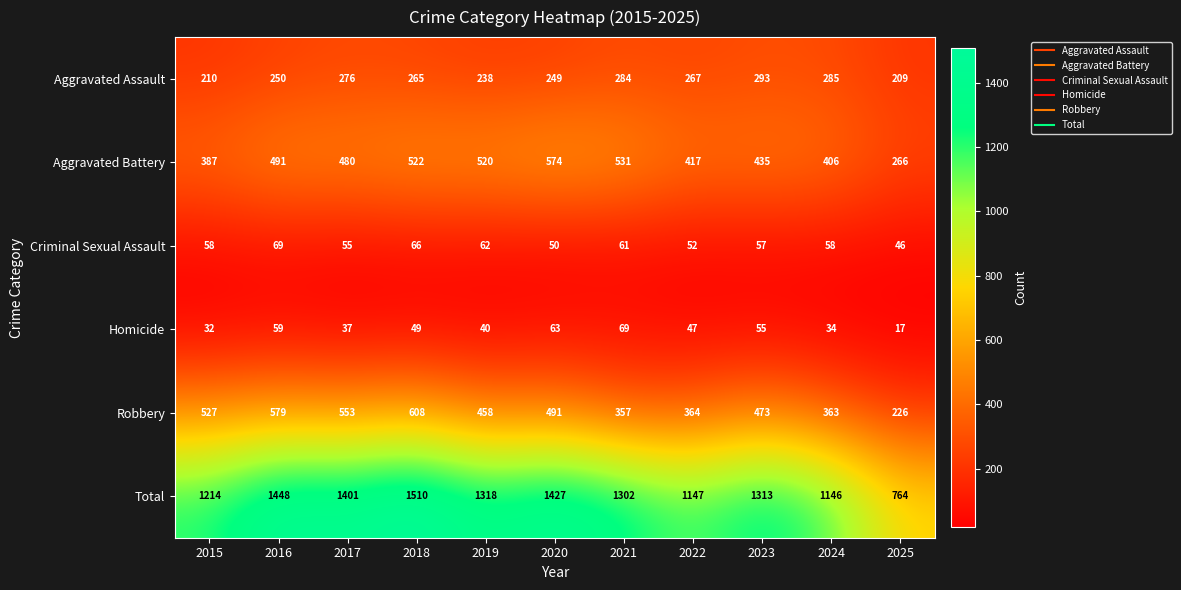

What is the average value of the Total series?

1272